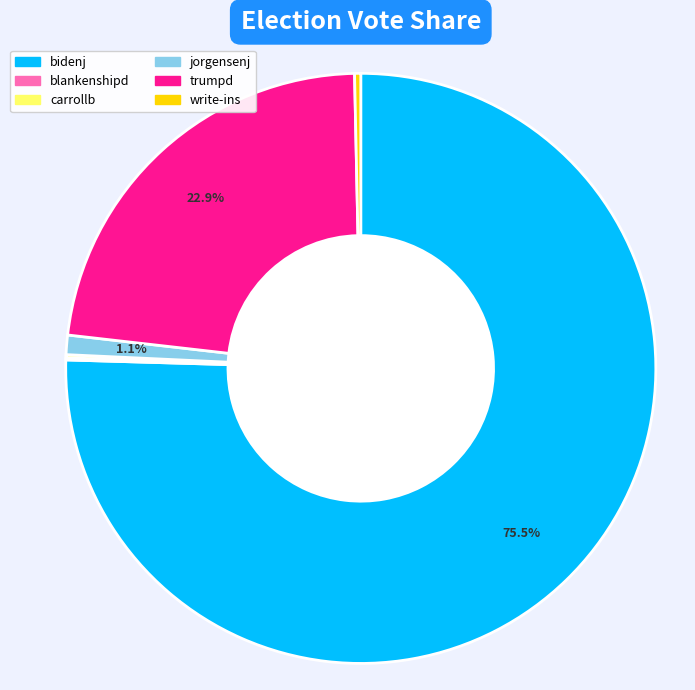

Which slice is the largest?

bidenj